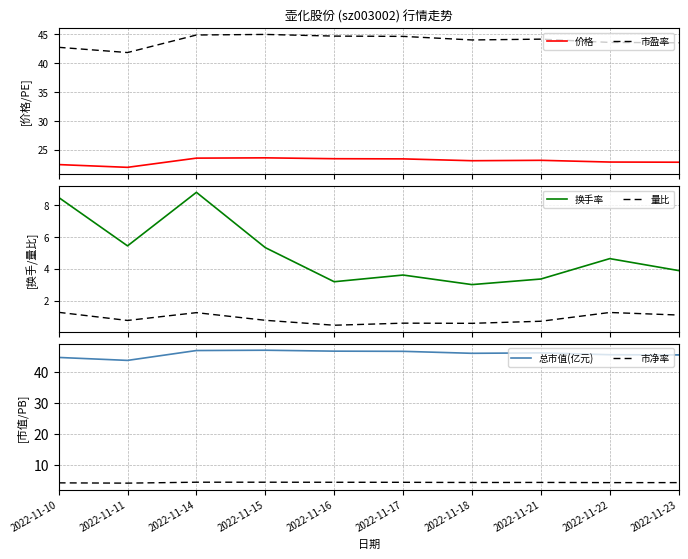

Does the chart display data point markers on the line(s)?

No